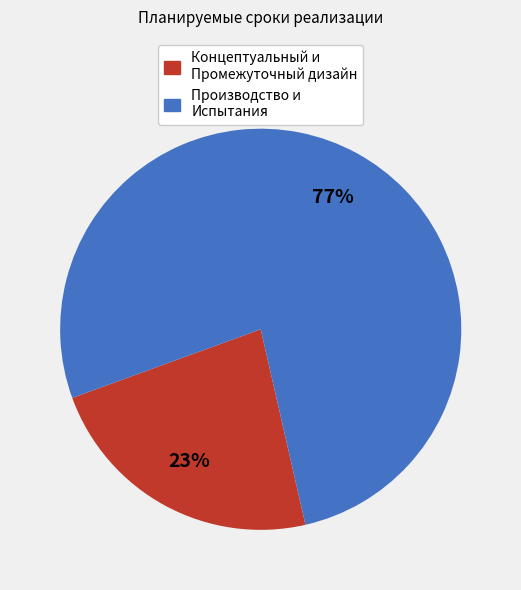

Between Производство и Испытания and Концептуальный и Промежуточный дизайн, which is larger?

Производство и Испытания